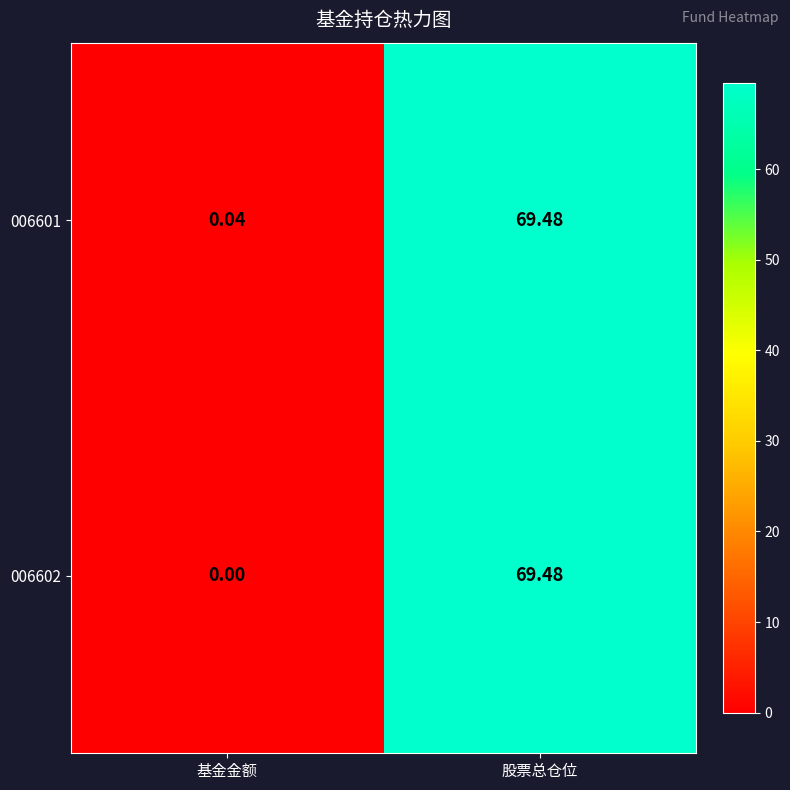

Rank the series by their average value, from highest to lowest.

006601, 006602